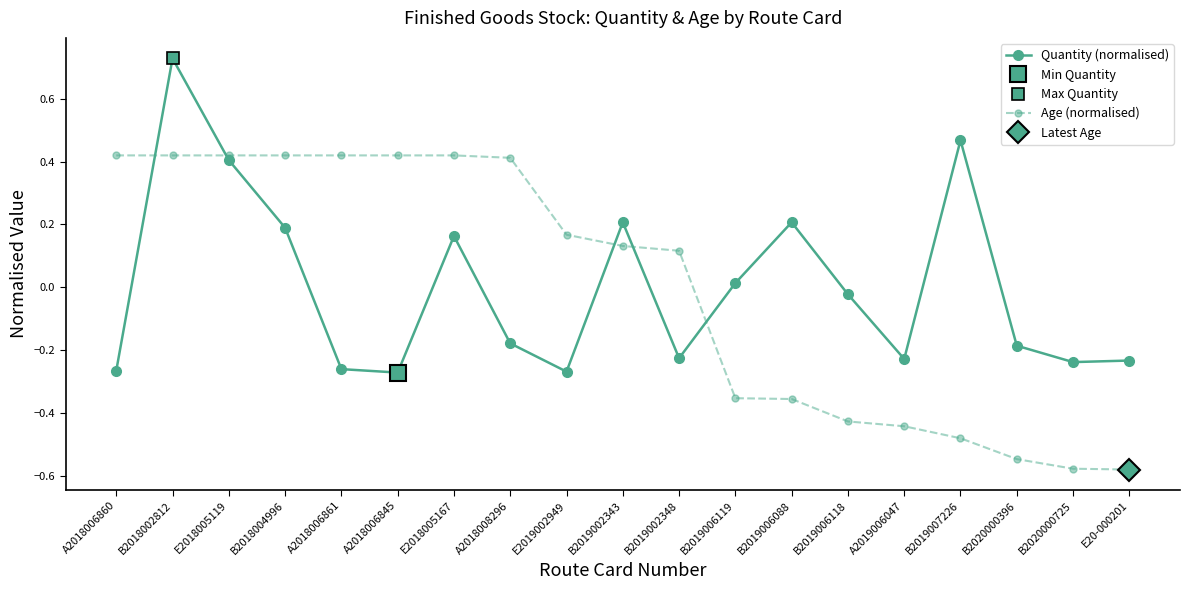

Reading right to left, extract all data points from this chart.

Quantity (normalised): -0.2	-0.2	-0.2	0.5	-0.2	-0.0	0.2	0.0	-0.2	0.2	-0.3	-0.2	0.2	-0.3	-0.3	0.2	0.4	0.7	-0.3
Age (normalised): -0.6	-0.6	-0.5	-0.5	-0.4	-0.4	-0.4	-0.4	0.1	0.1	0.2	0.4	0.4	0.4	0.4	0.4	0.4	0.4	0.4